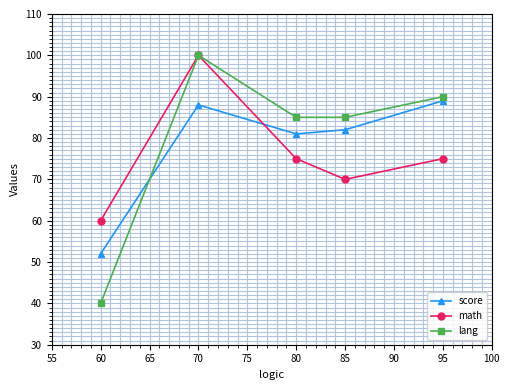

Which series has the largest range (max minus min)?

lang